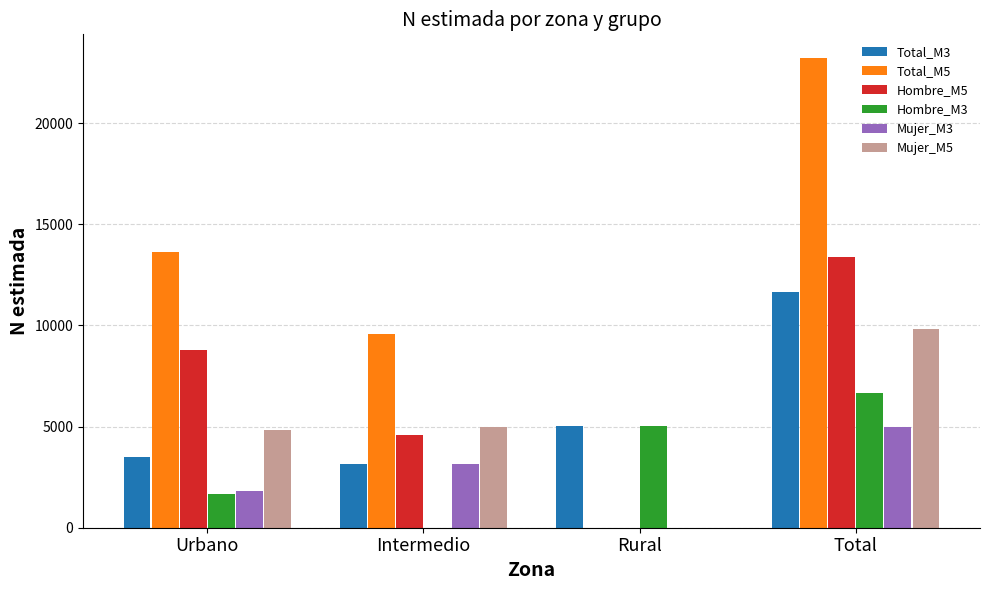

Between Urbano and Total, which series saw the biggest shift?

Total_M5